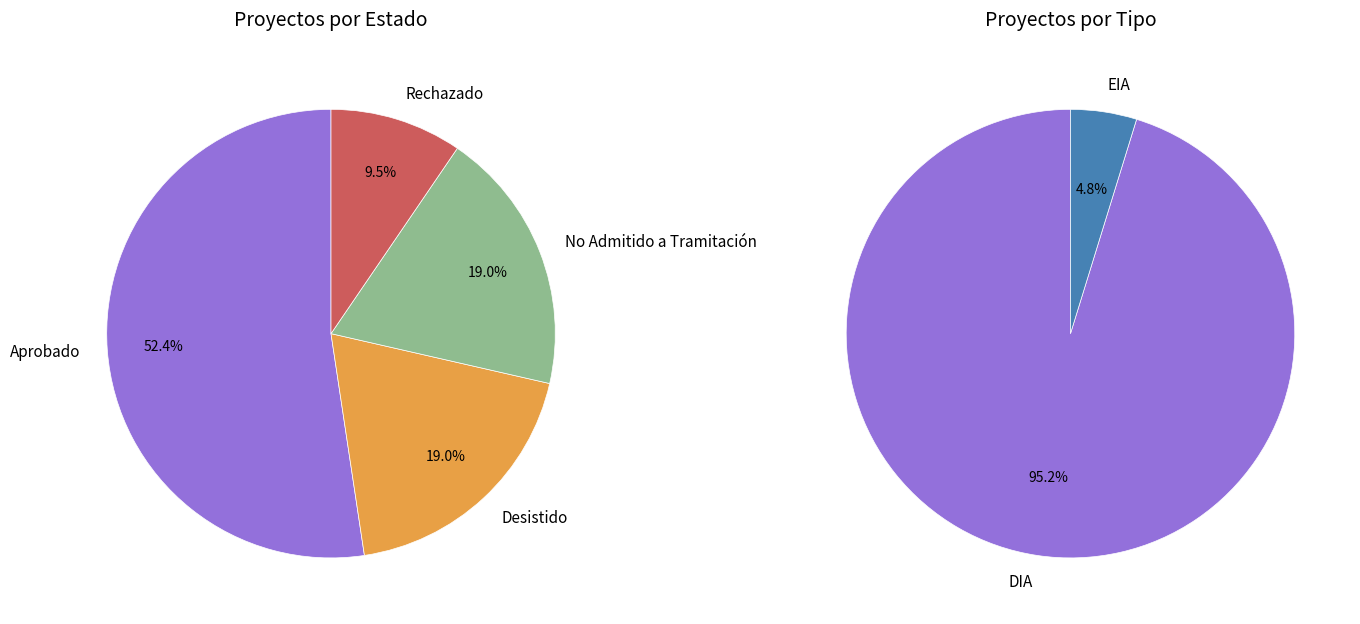

To the nearest percent, what is the combined percentage of No Admitido a Tramitación and Desistido?

38%